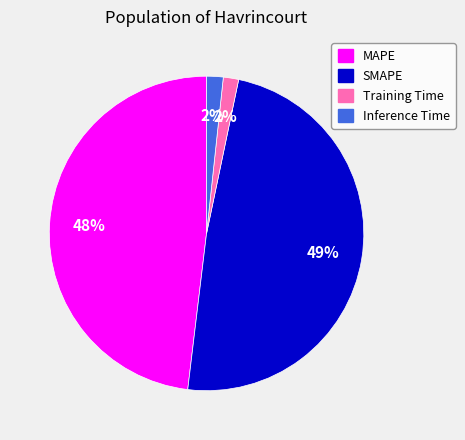

The SMAPE slice represents 60% of the pie. True or false?

False